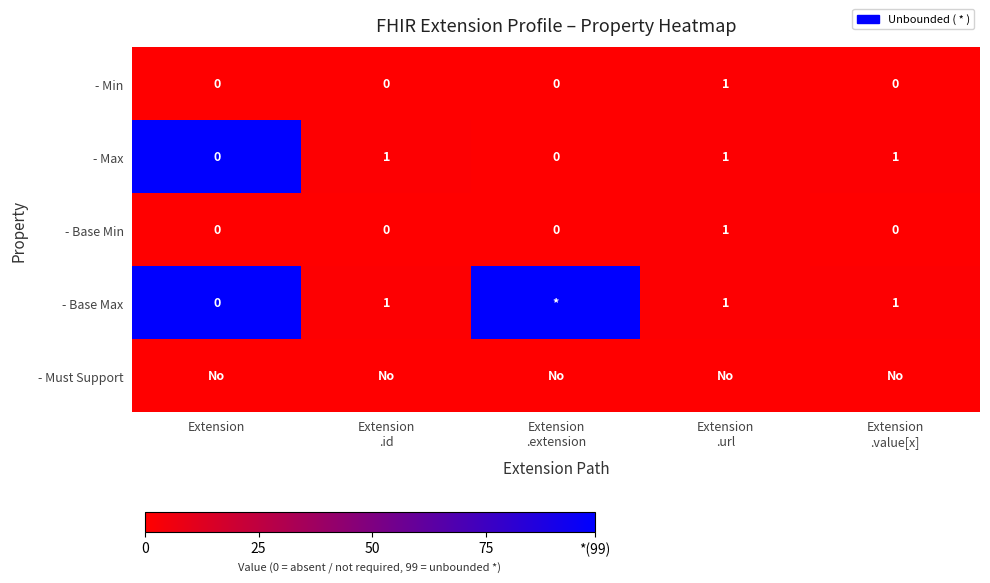

How many - Base Min values are between 0 and 1?

5